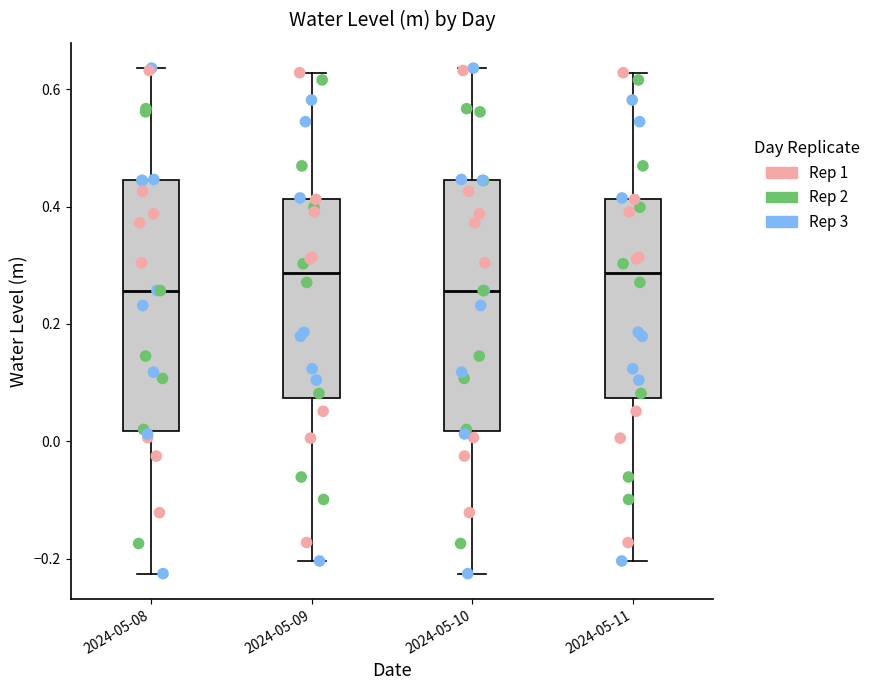

Reading left to right, transcribe this box plot: for each box, give where its median line is, the range the box spans, and where its two whiskers end, as read against the y-axis. The values are not printed on the chart, so give them approximately, as read against the axis.

2024-05-08: median 0.26, box 0.02 to 0.44, whiskers -0.22 to 0.64
2024-05-09: median 0.28, box 0.08 to 0.42, whiskers -0.20 to 0.62
2024-05-10: median 0.26, box 0.02 to 0.44, whiskers -0.22 to 0.64
2024-05-11: median 0.28, box 0.08 to 0.42, whiskers -0.20 to 0.62